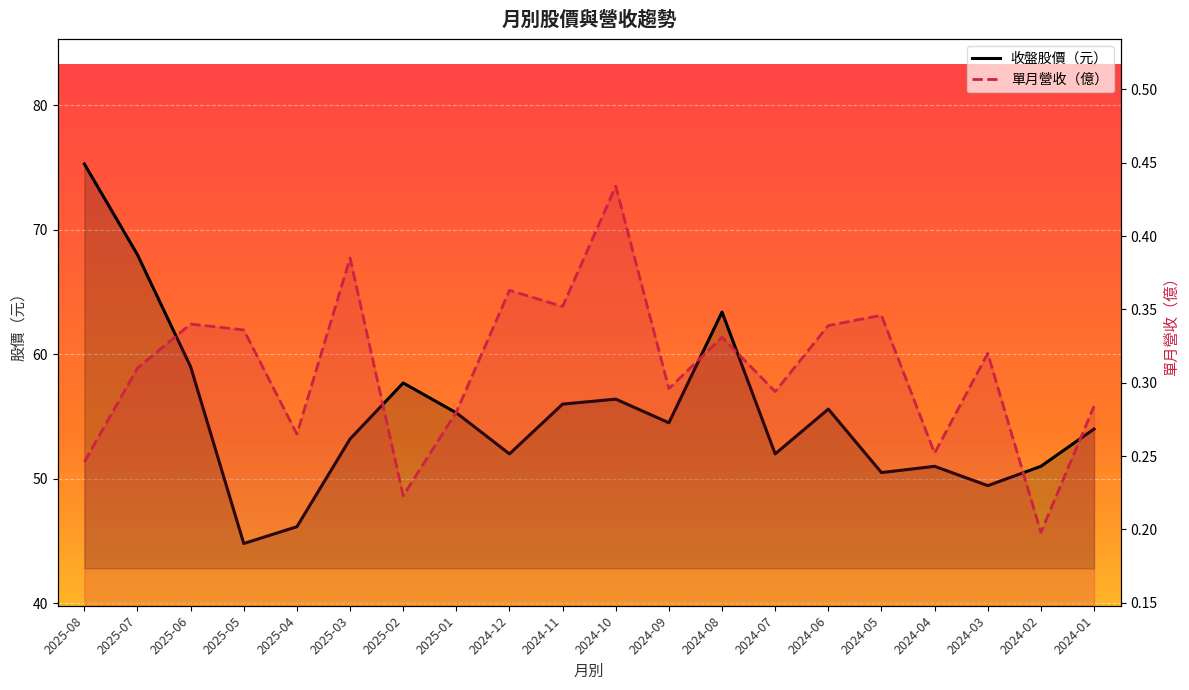

Which category has the lowest value across all series?

2024-02